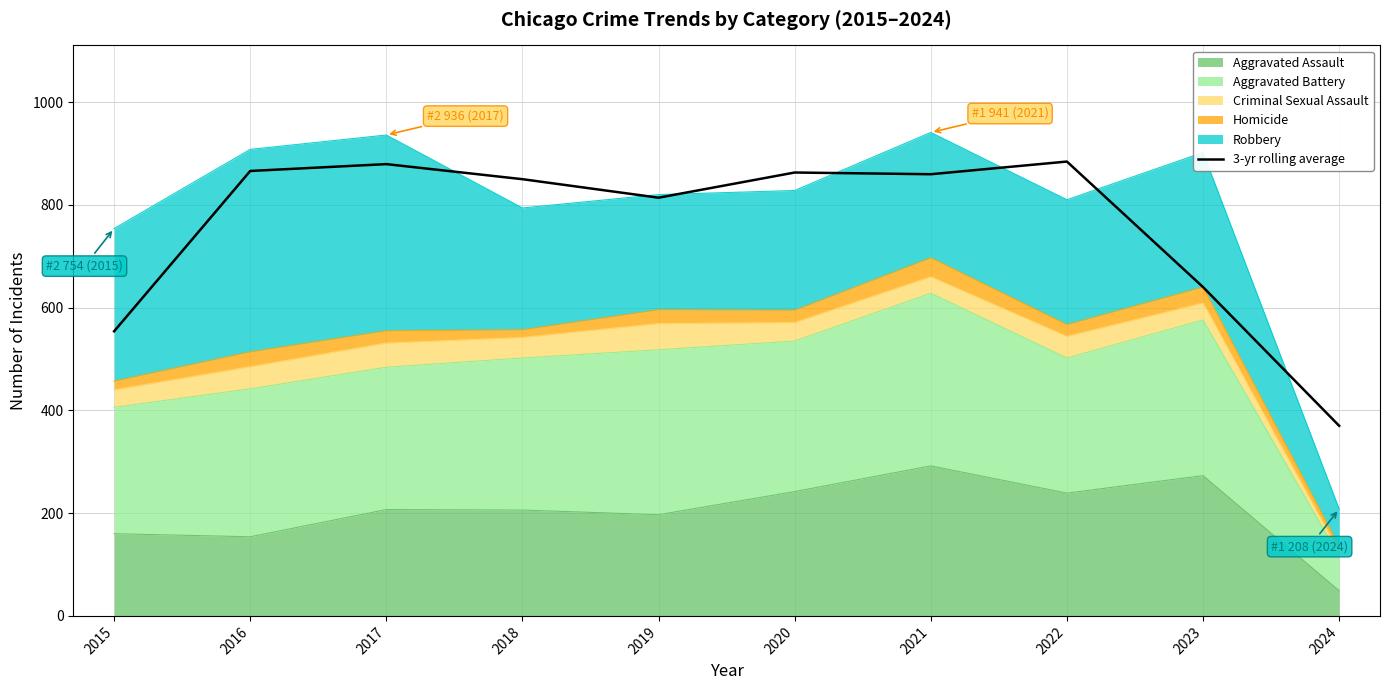

Is it true that the value at 2016 is 396.8?

False